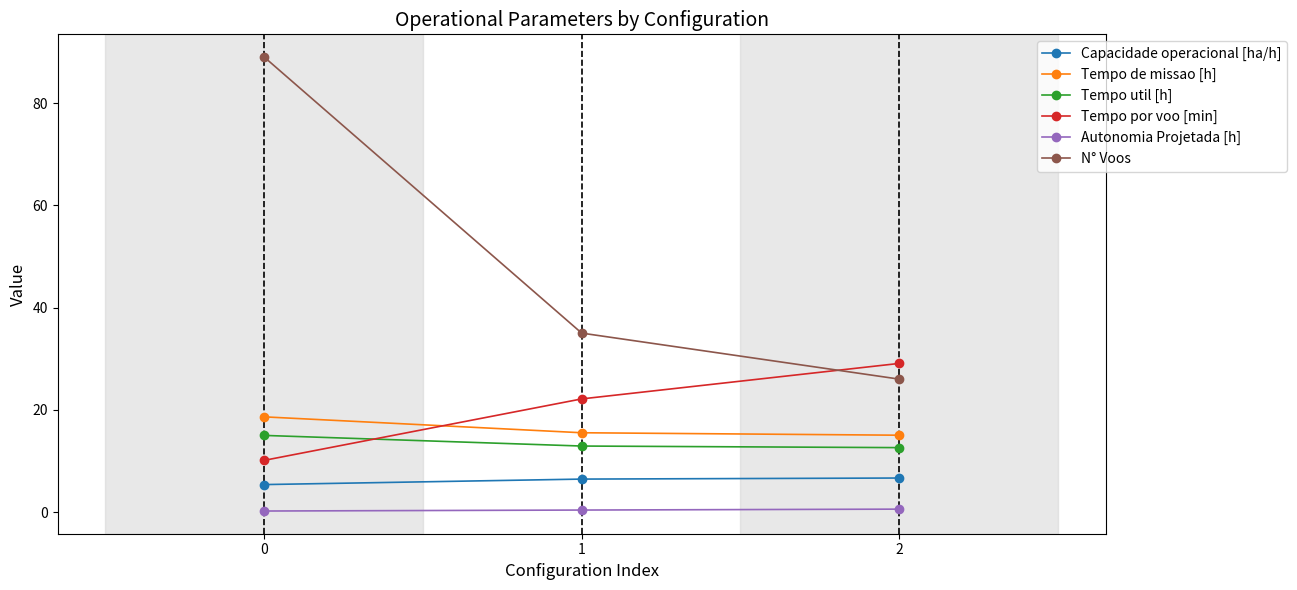

At which label is Tempo por voo [min] closest to 19?

1